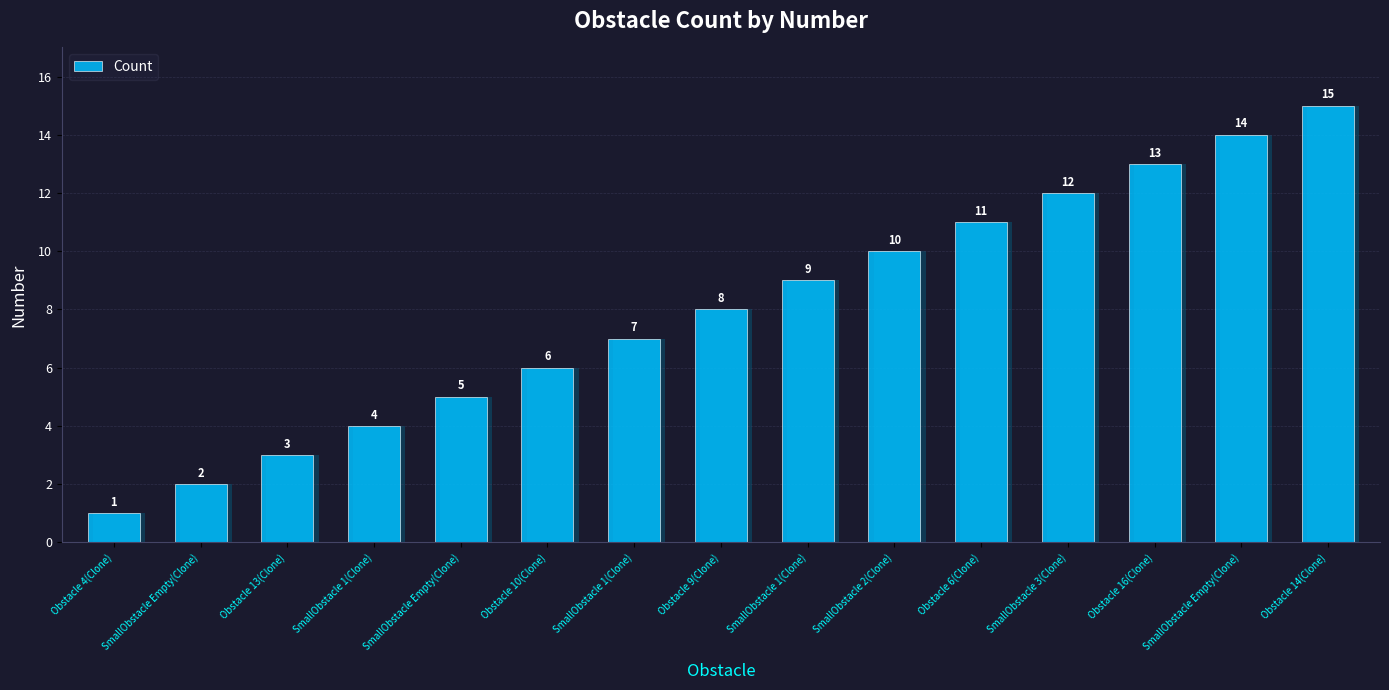

What is the value of the 1st bar from the left?

1